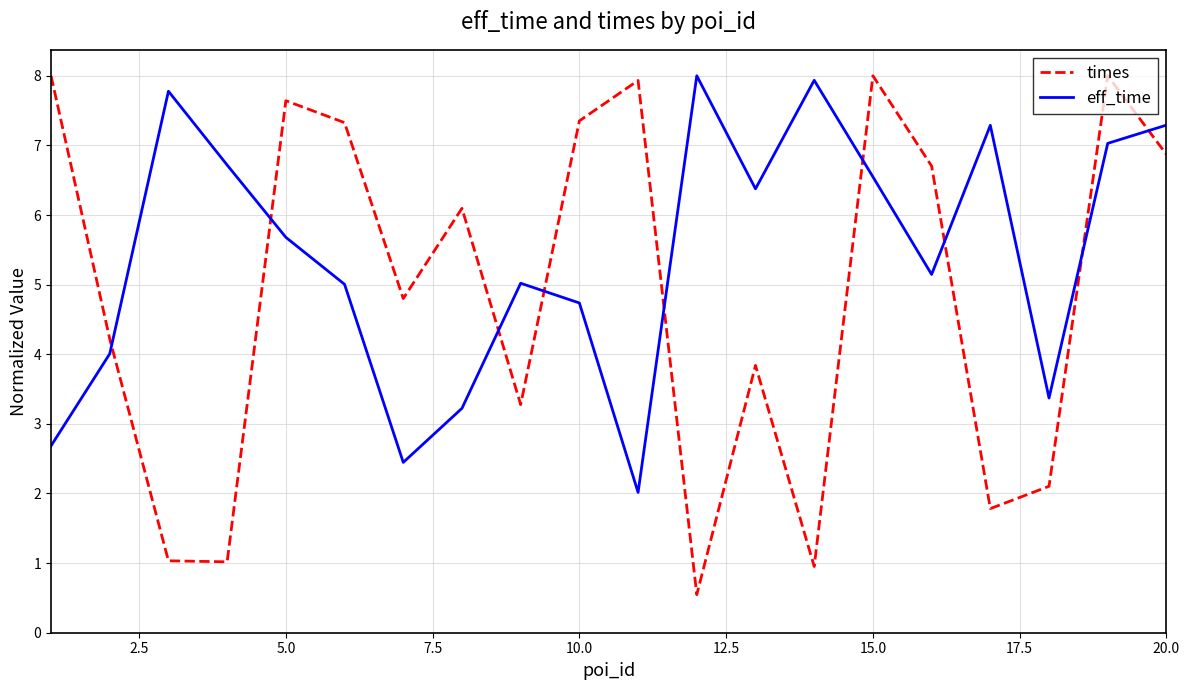

Which series has the largest range (max minus min)?

times